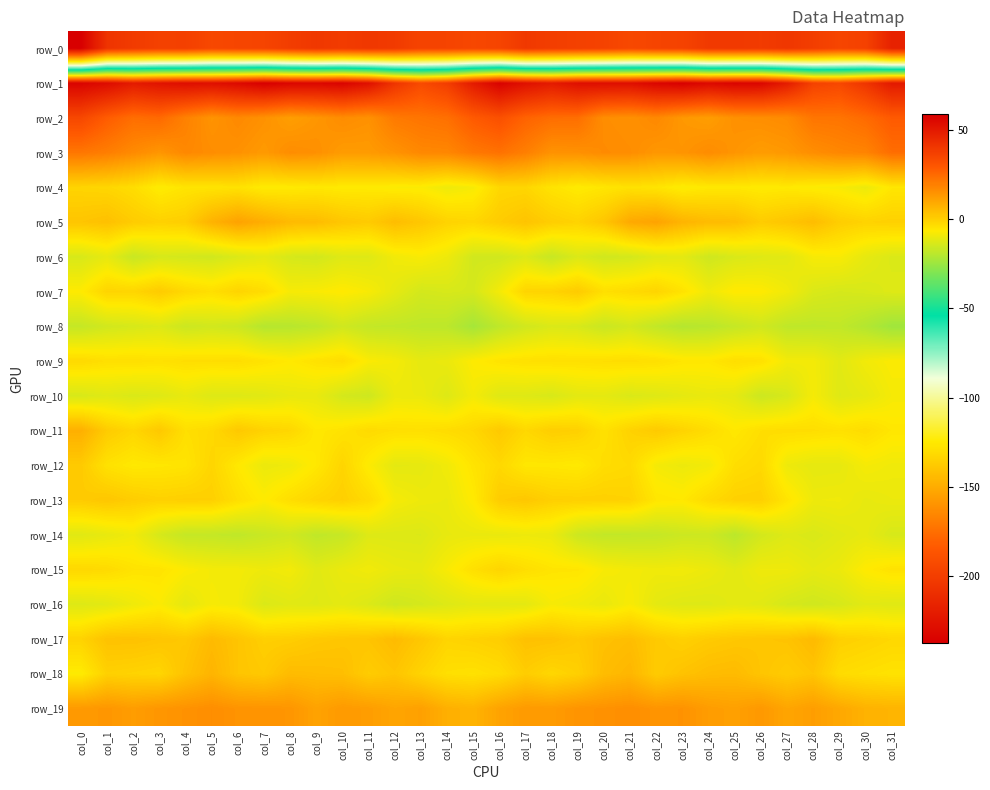

What value does the row_2 series have at col_20?

15.9